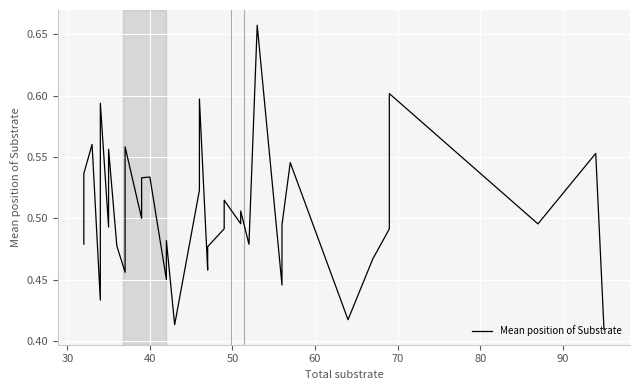

Reading left to right, extract all data points from this chart.

0.5	0.5	0.6	0.4	0.6	0.5	0.6	0.5	0.5	0.6	0.5	0.5	0.5	0.5	0.5	0.5	0.4	0.5	0.6	0.5	0.5	0.5	0.5	0.5	0.5	0.5	0.5	0.7	0.7	0.4	0.5	0.5	0.4	0.4	0.5	0.5	0.6	0.5	0.6	0.4